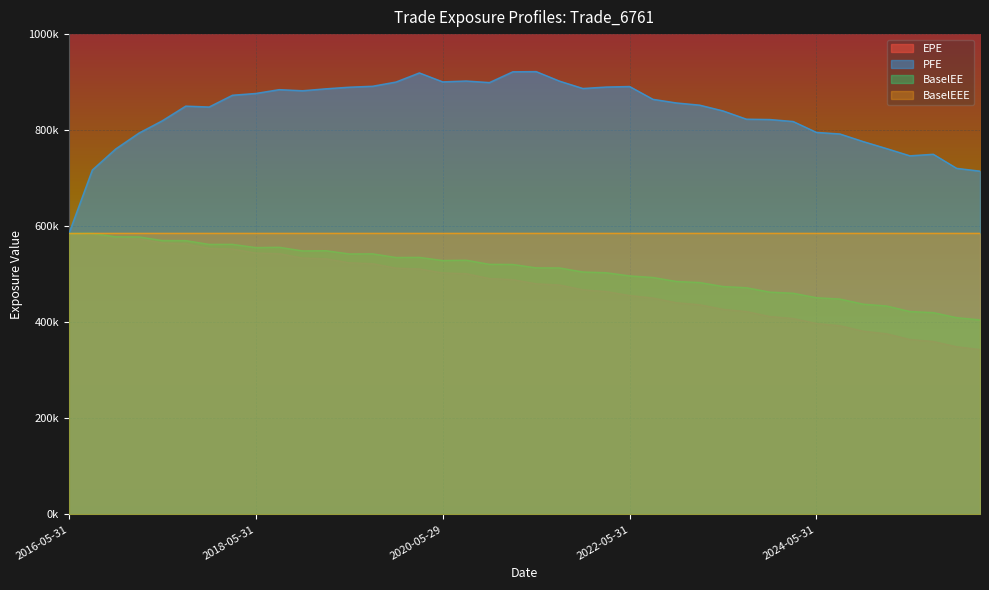

True or false: PFE and BaselEE intersect in this chart.

False